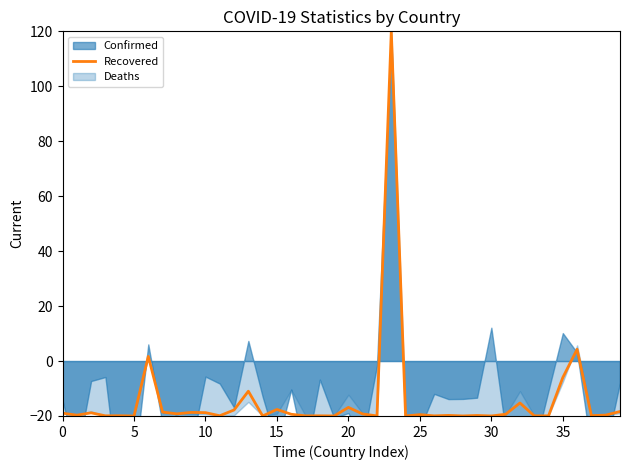

The value of Recovered at 30 is -11.3. True or false?

False